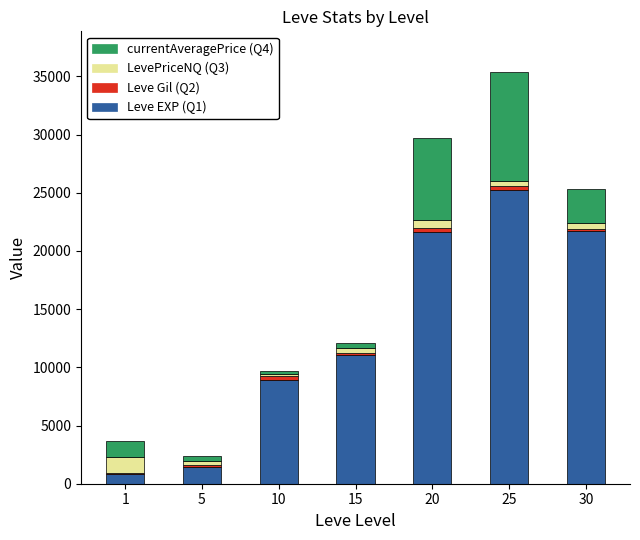

The value of Leve EXP (Q1) at 15 is 11040. True or false?

True